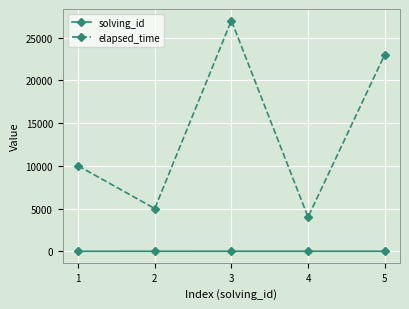

True or false: solving_id and elapsed_time intersect in this chart.

False